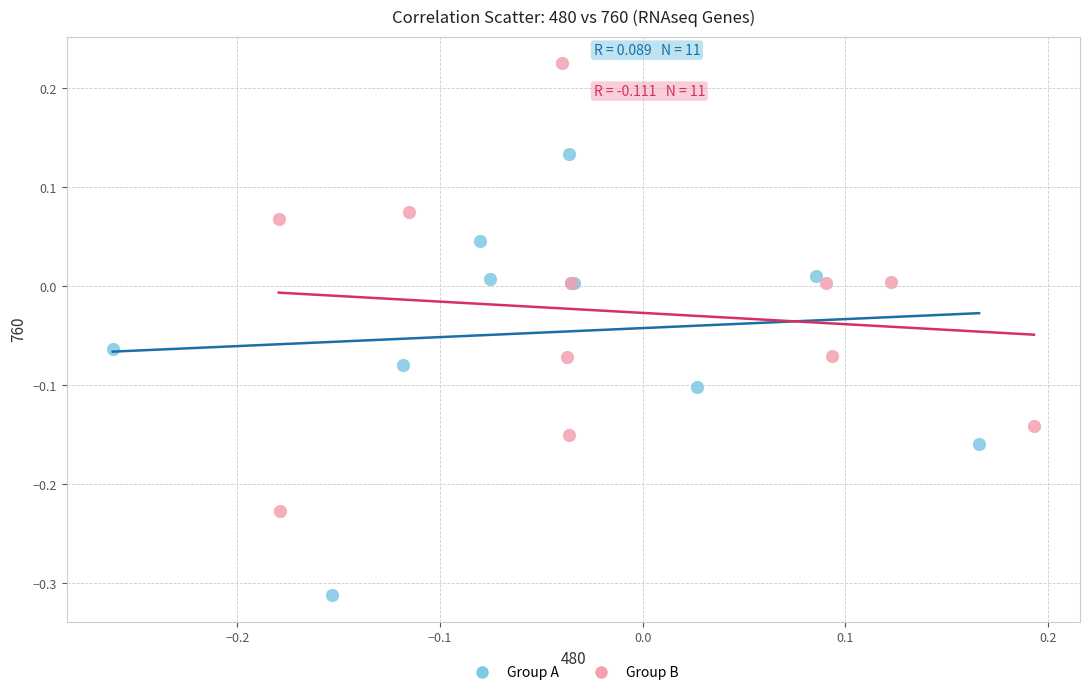

Which series reaches the minimum Y coordinate?

Group A